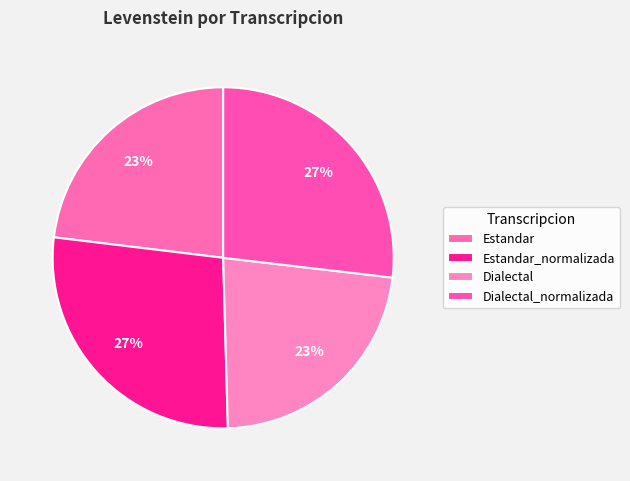

To the nearest percent, what portion does Dialectal_normalizada represent?

27%